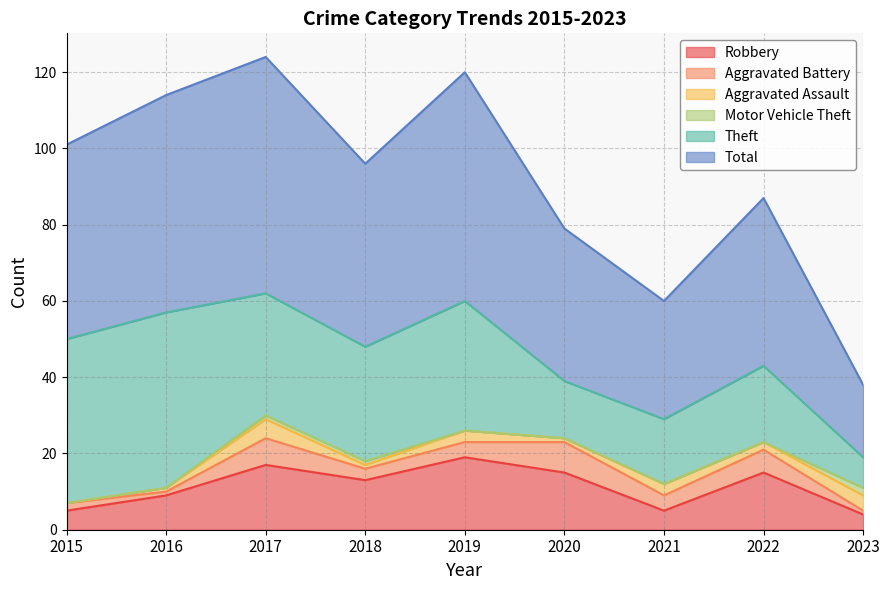

What is the value of the Aggravated Assault point at the 2nd from the left?

1